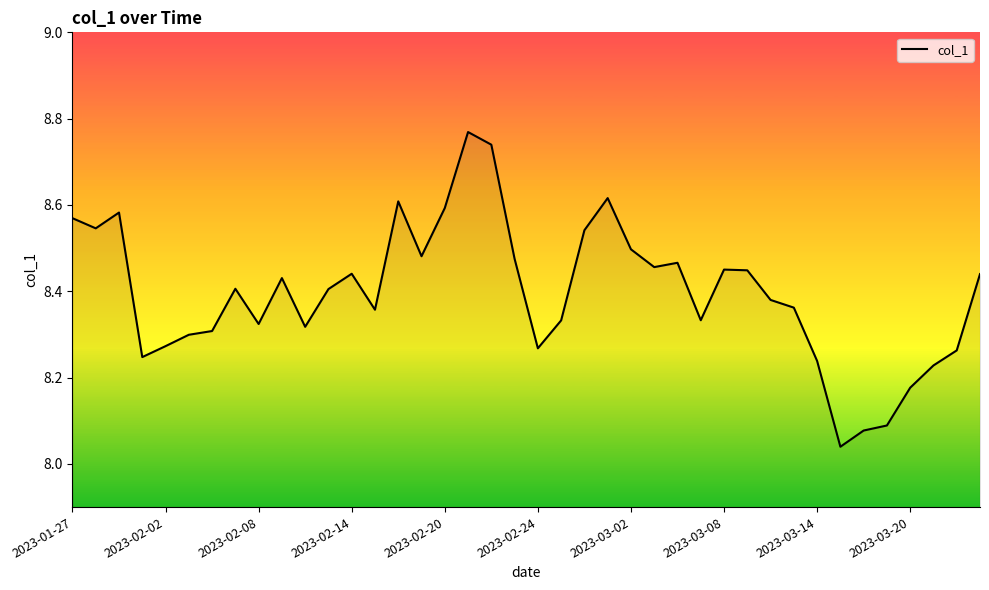

What is the difference between the maximum and minimum values?

0.7